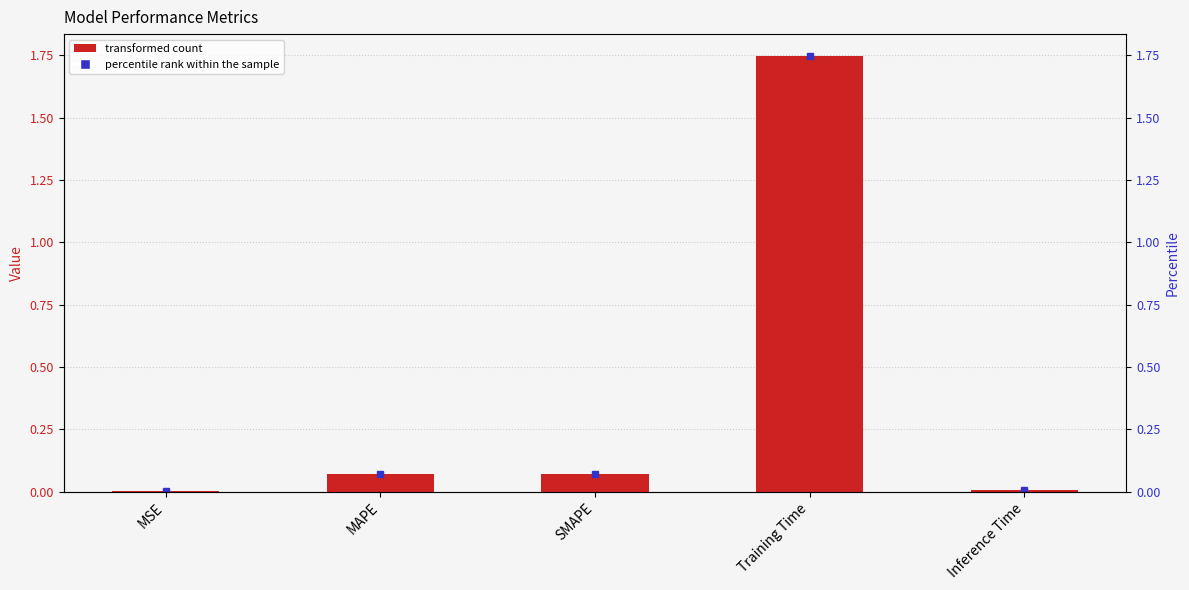

What position from the right is Inference Time?

1